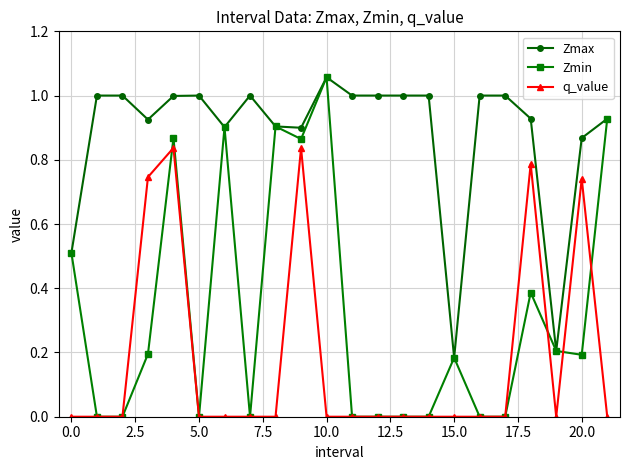

True or false: q_value and Zmax intersect in this chart.

False